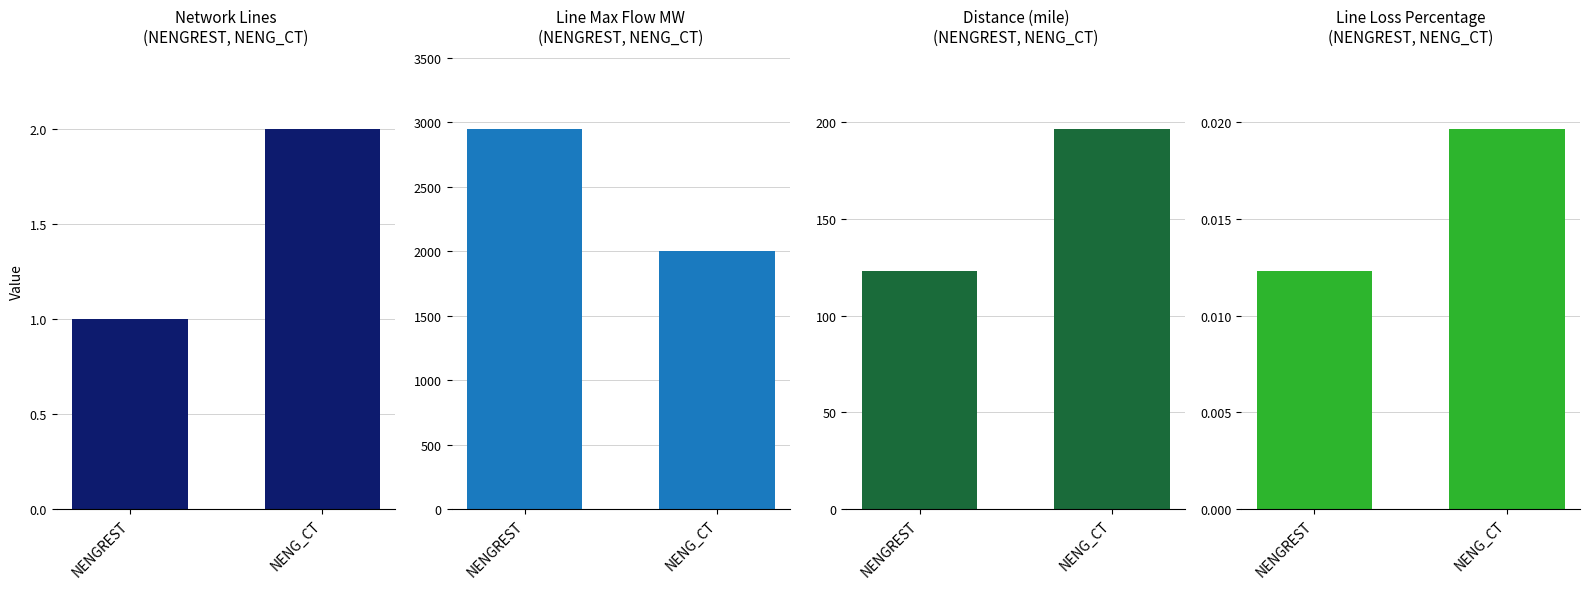

What is the spread (max minus min) of values at NENGREST?

2950.0